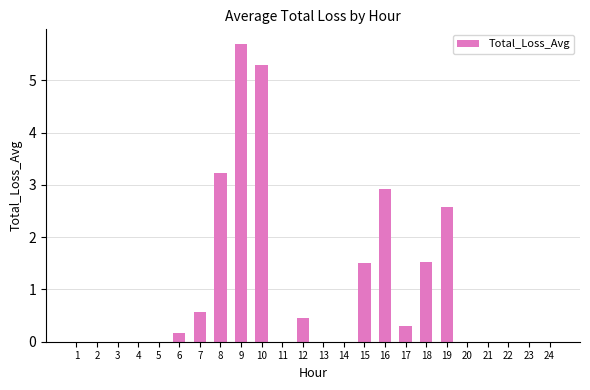

Count the number of categories in the chart.

24